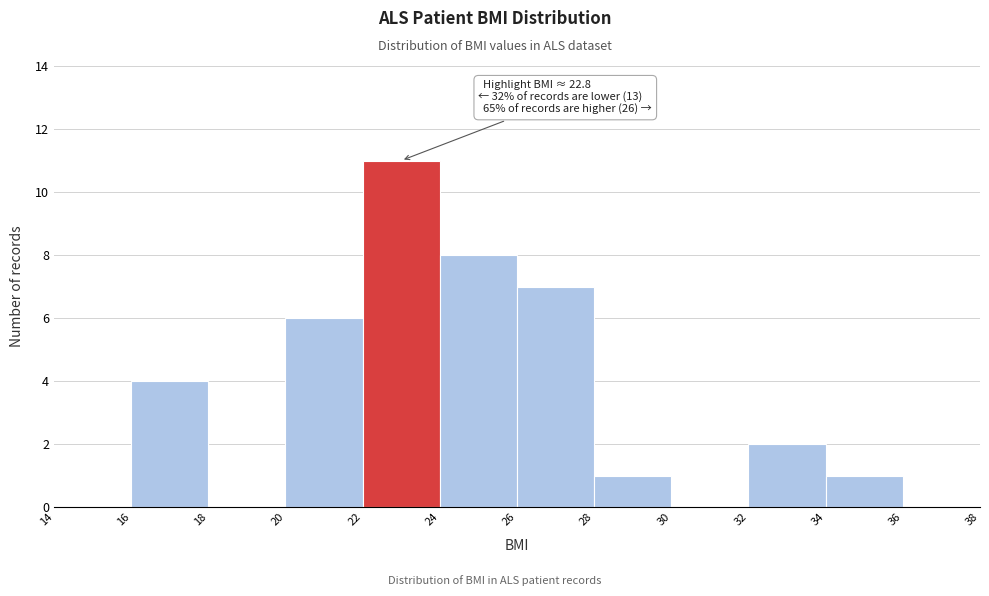

Over which range of the x-axis is the bar tallest?

22 to 24